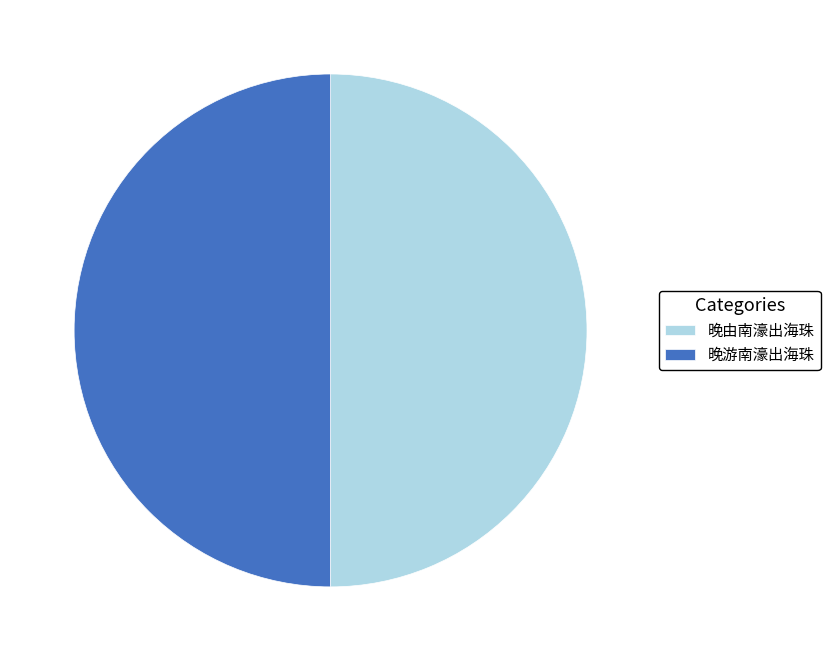

True or false: 晚游南濠出海珠 accounts for 57% of the total.

False